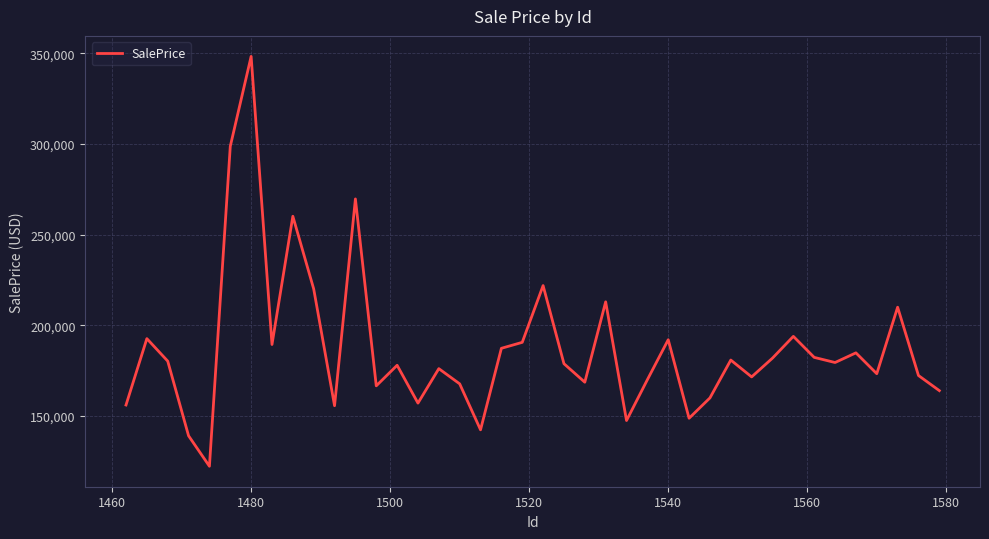

What is the sum of all values?

7493828.7